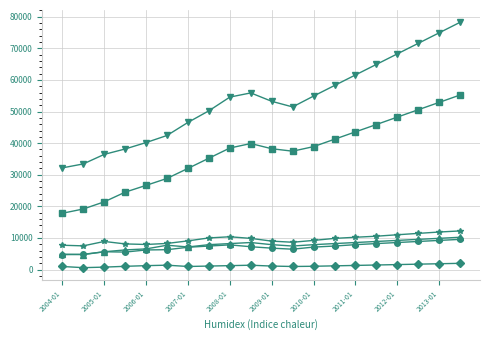

How many lines are shown in the chart?

6